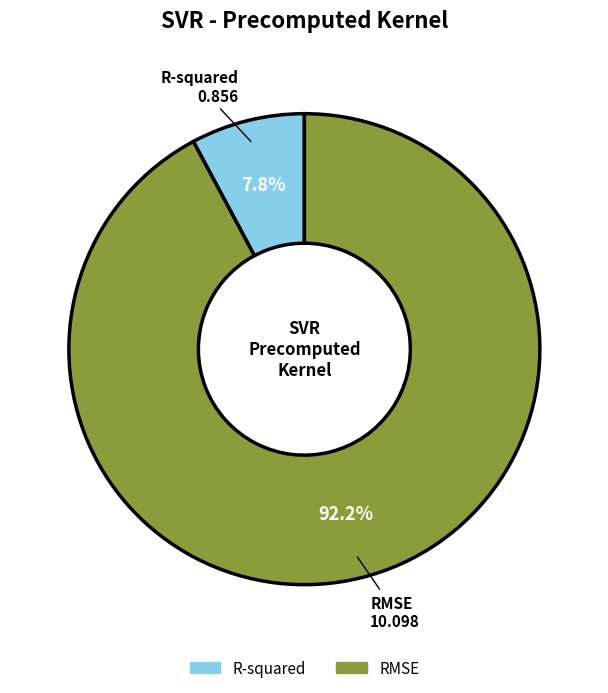

Is it true that R-squared is 18% of the pie?

False